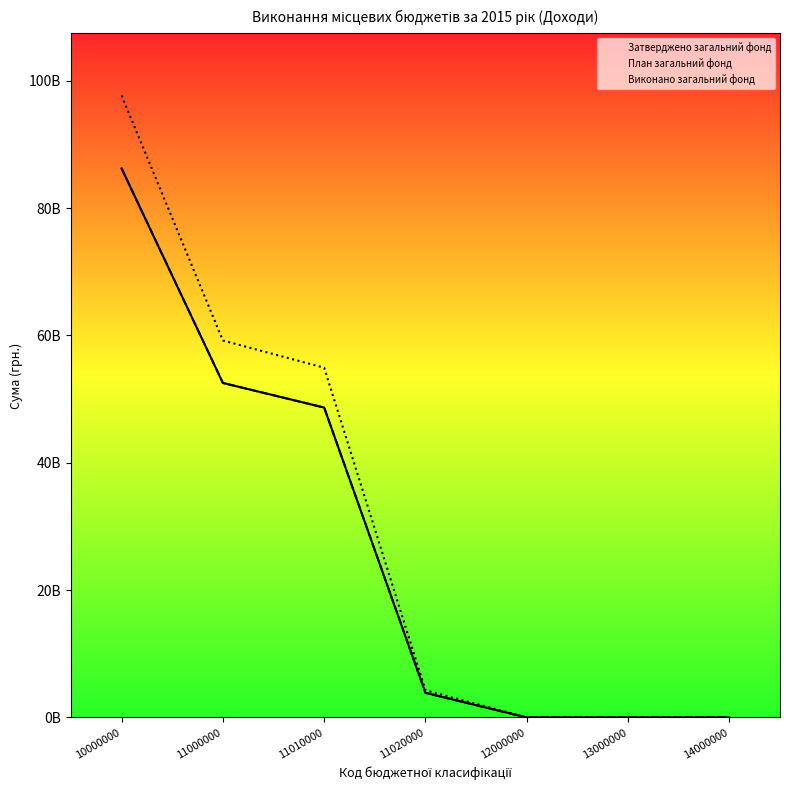

Which series has the widest spread of values?

Виконано загальний фонд